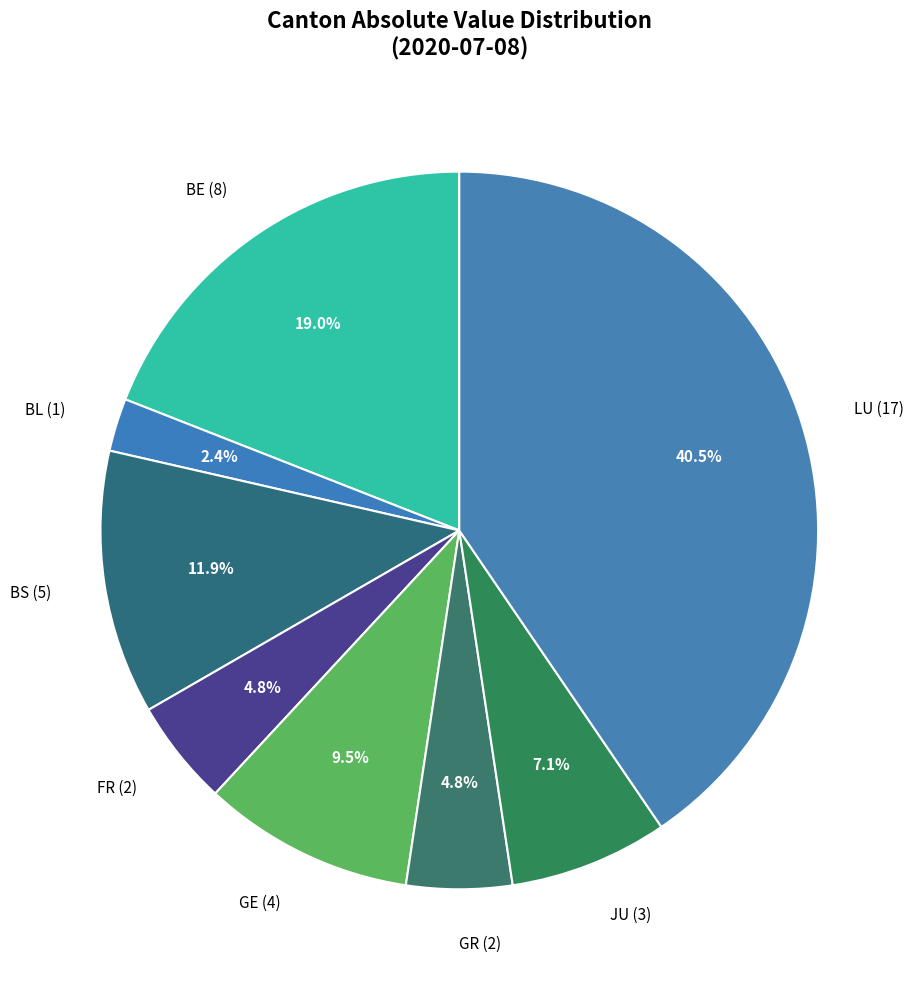

Do GR (2) and FR (2) together represent more than half of the pie?

No